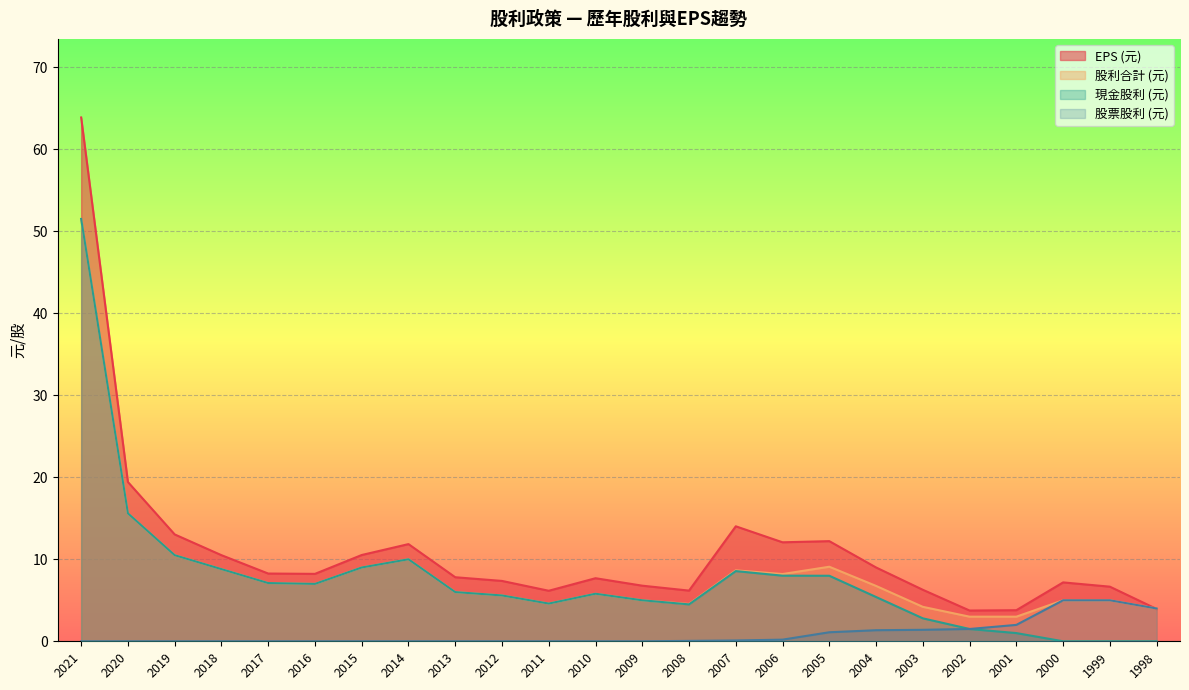

At how many categories does at least one series exceed 28?

1